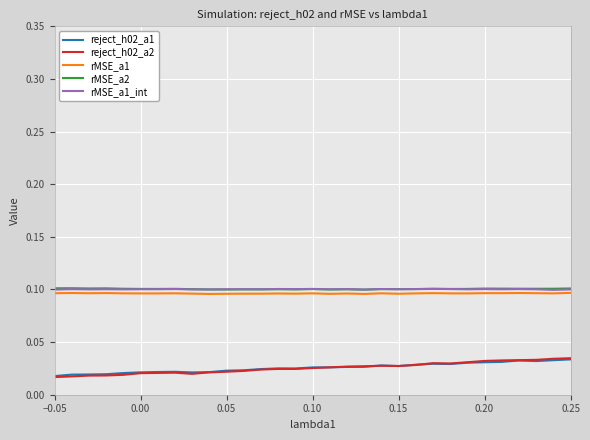

True or false: reject_h02_a2 and rMSE_a2 cross at least once.

False